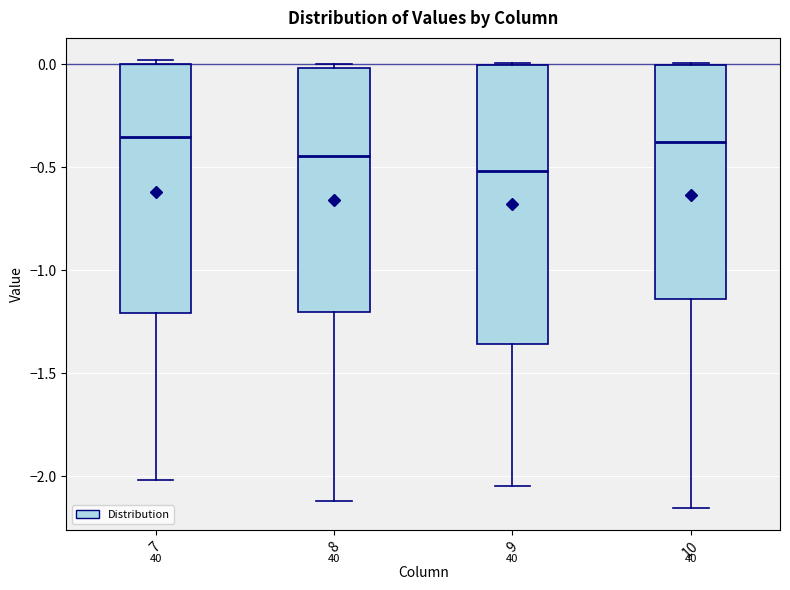

Which box has the lowest median line?

9